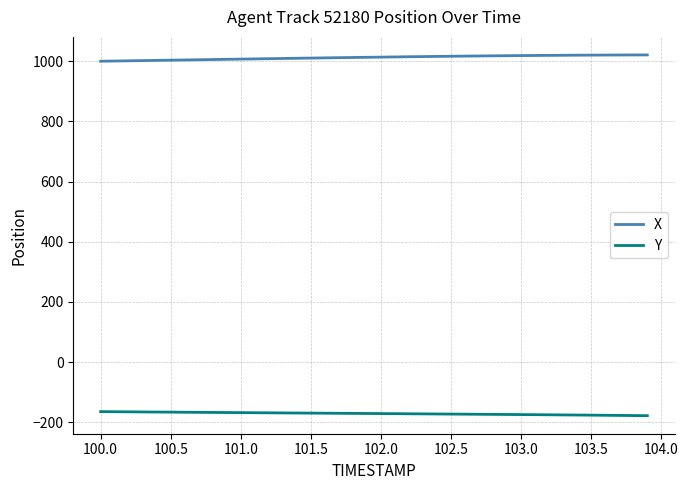

True or false: X and Y intersect in this chart.

False